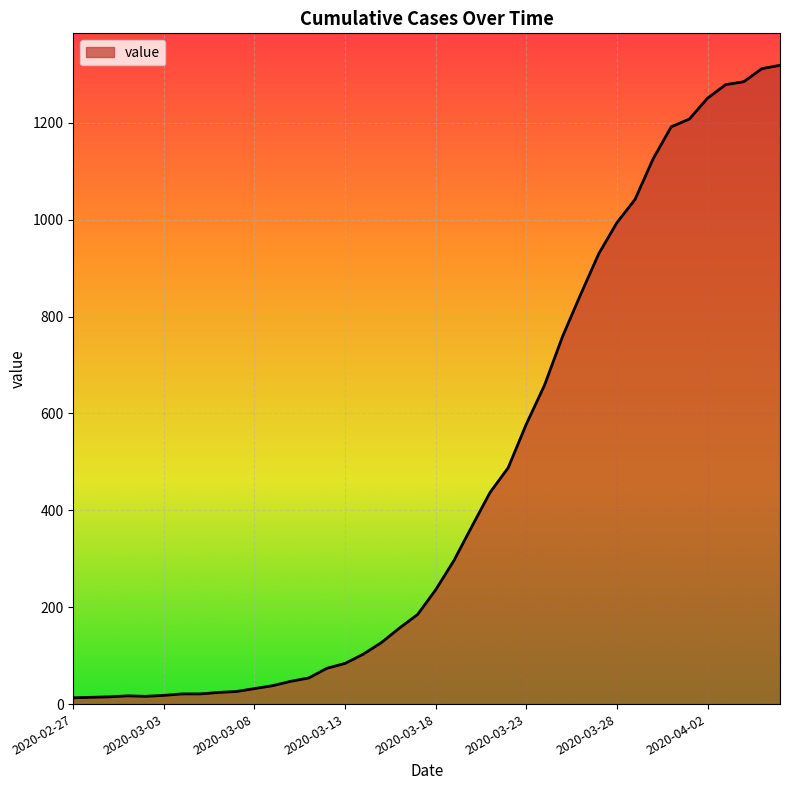

What is the smallest value displayed?

13